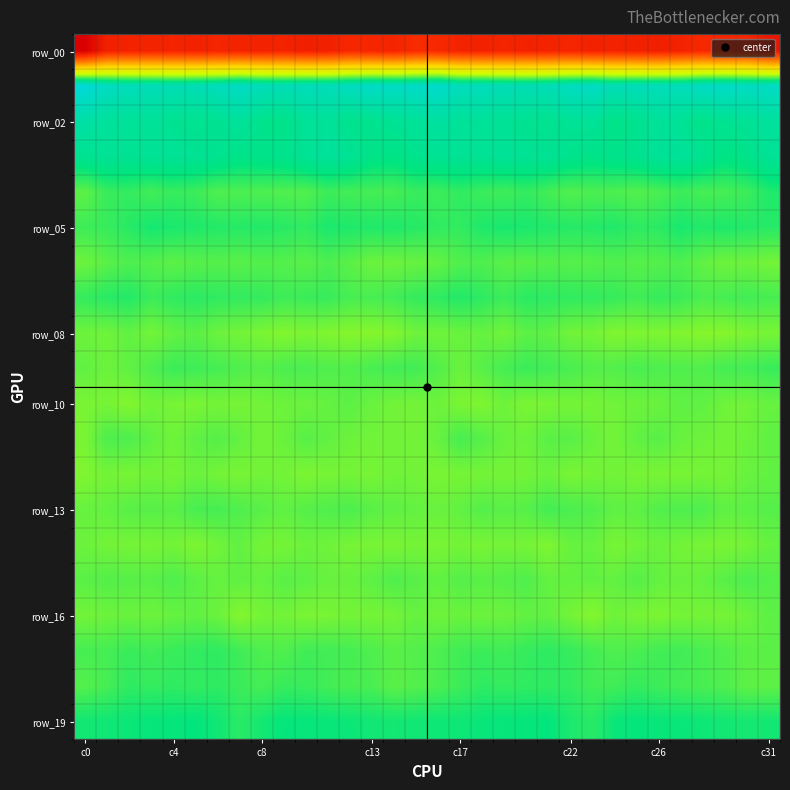

Count the number of data series in this chart.

20